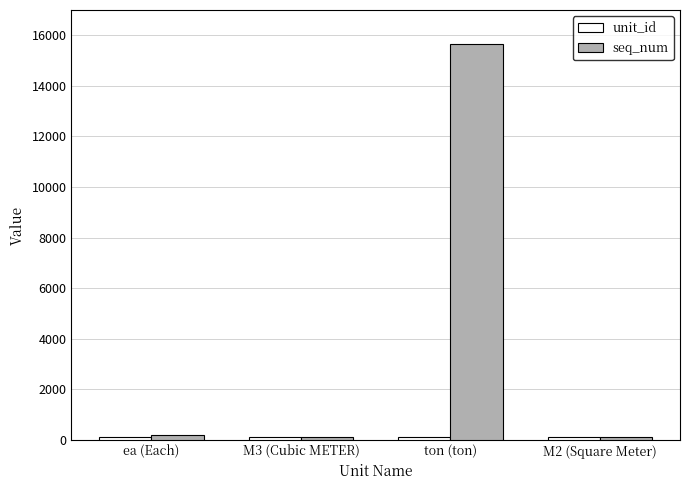

What is the average value of the seq_num series?

4010